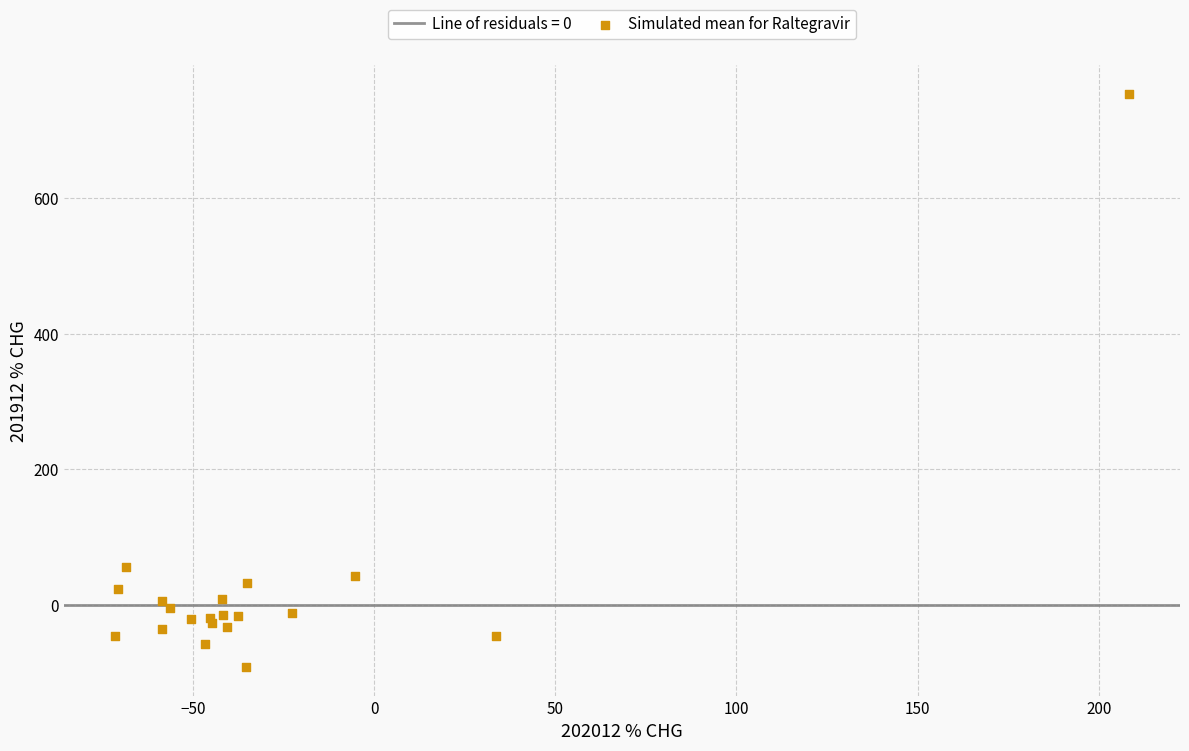

What Y value in the scatter plot is closest to 331?

54.9